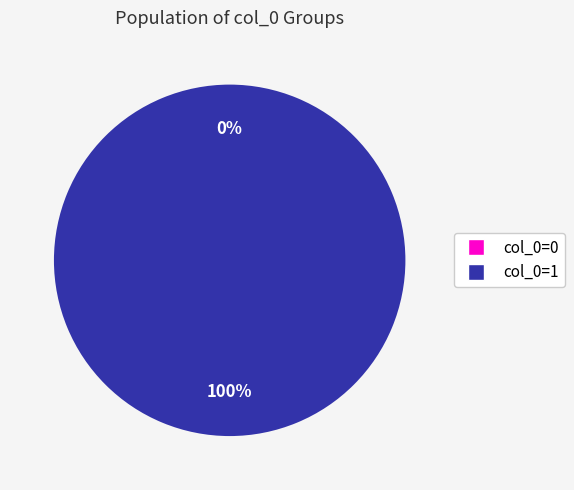

Which slice is the smallest?

col_0=0